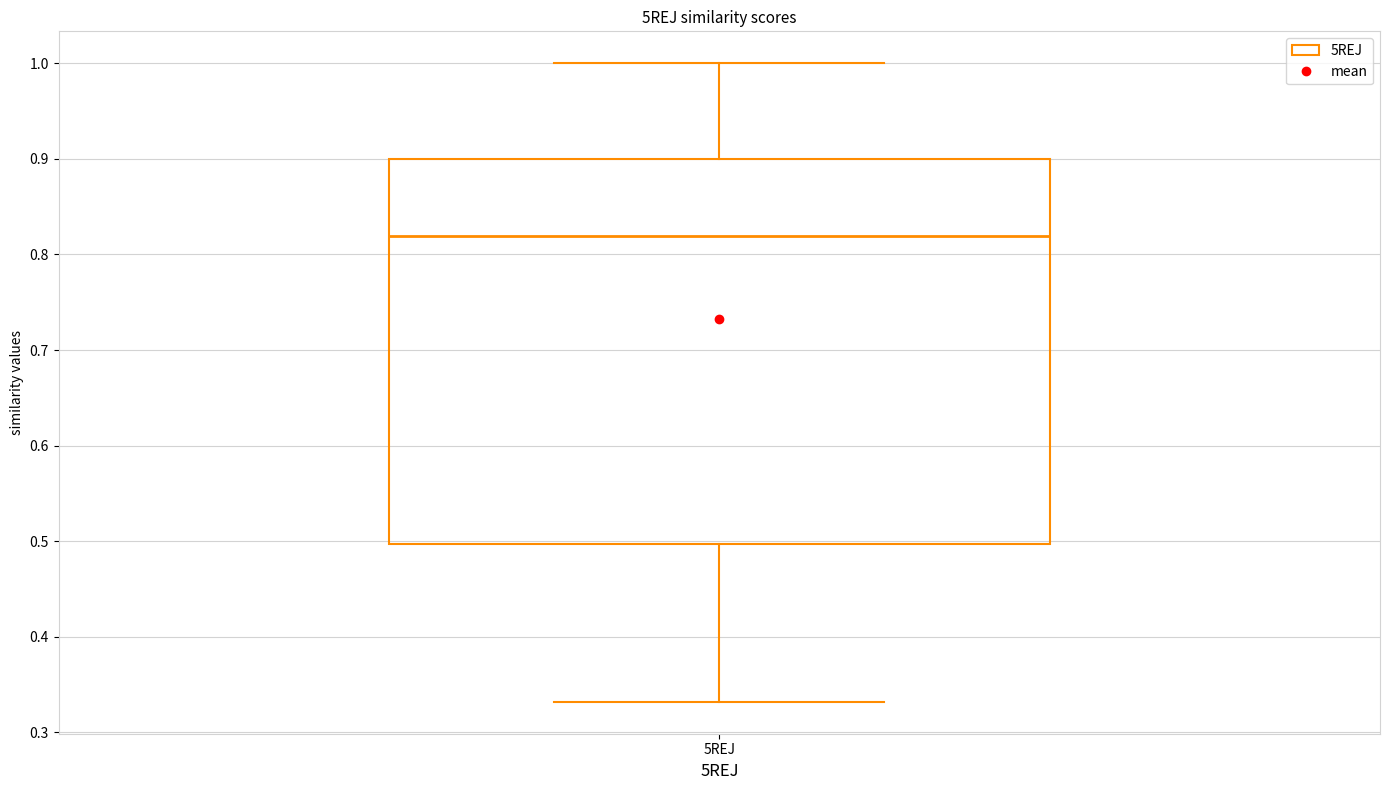

Transcribe this box plot: give where the median line is, the range the box spans, and where the two whiskers end, as read against the y-axis. The values are not printed on the chart, so give them approximately, as read against the axis.

median 0.82, box 0.50 to 0.90, whiskers 0.33 to 1.00